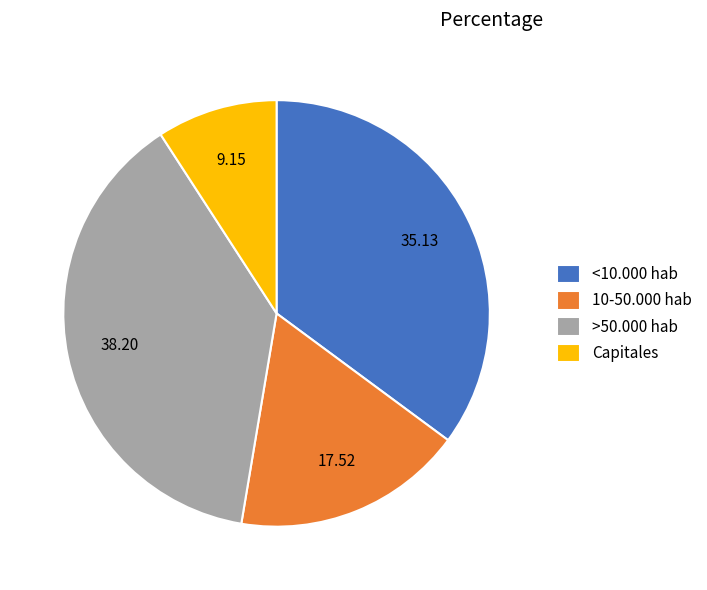

Rank the categories by value from highest to lowest.

>50.000 hab, <10.000 hab, 10-50.000 hab, Capitales